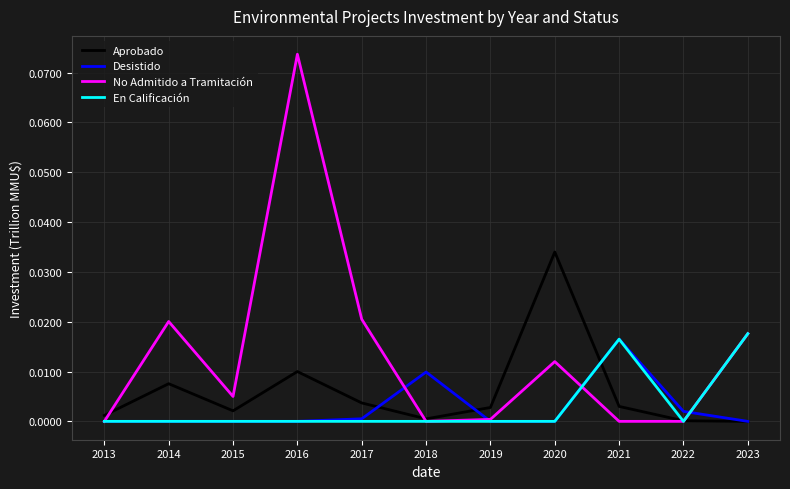

True or false: Aprobado has a value of 0.0 at 2013.

True